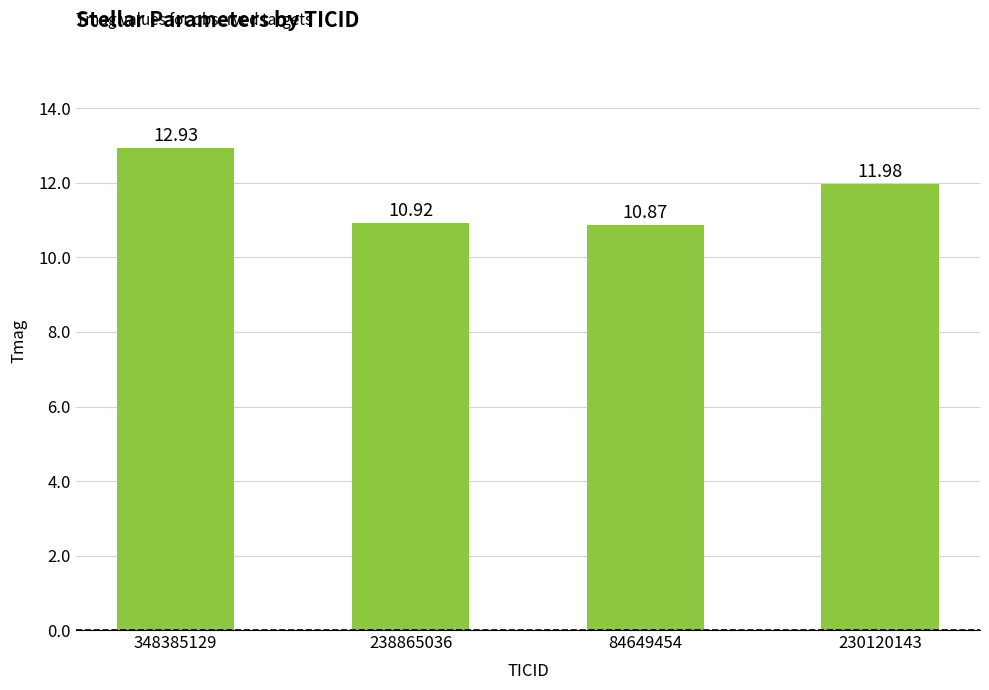

Rank the categories by value from highest to lowest.

348385129, 230120143, 238865036, 84649454